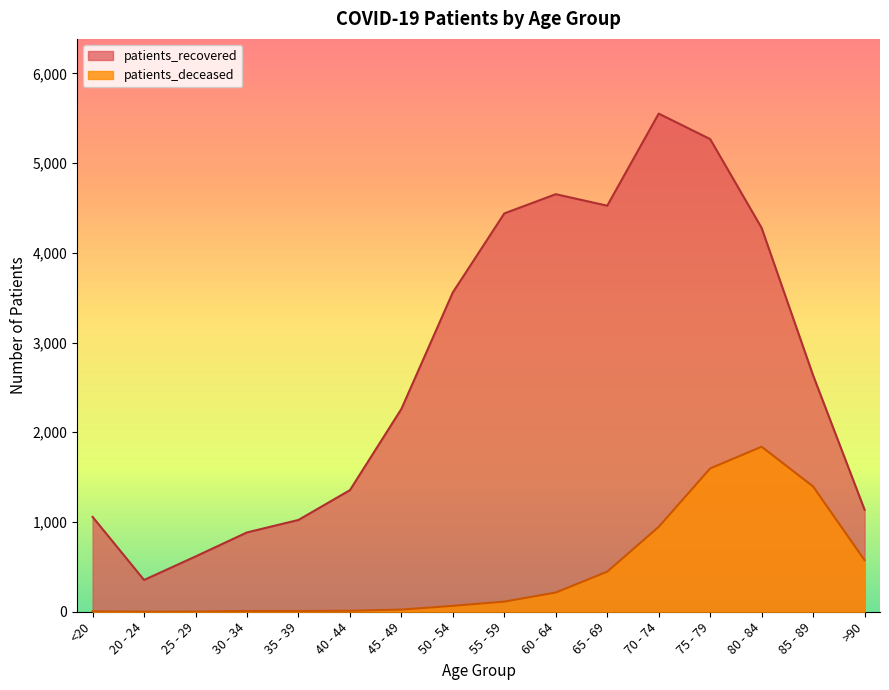

What is the minimum value shown in the chart?

1